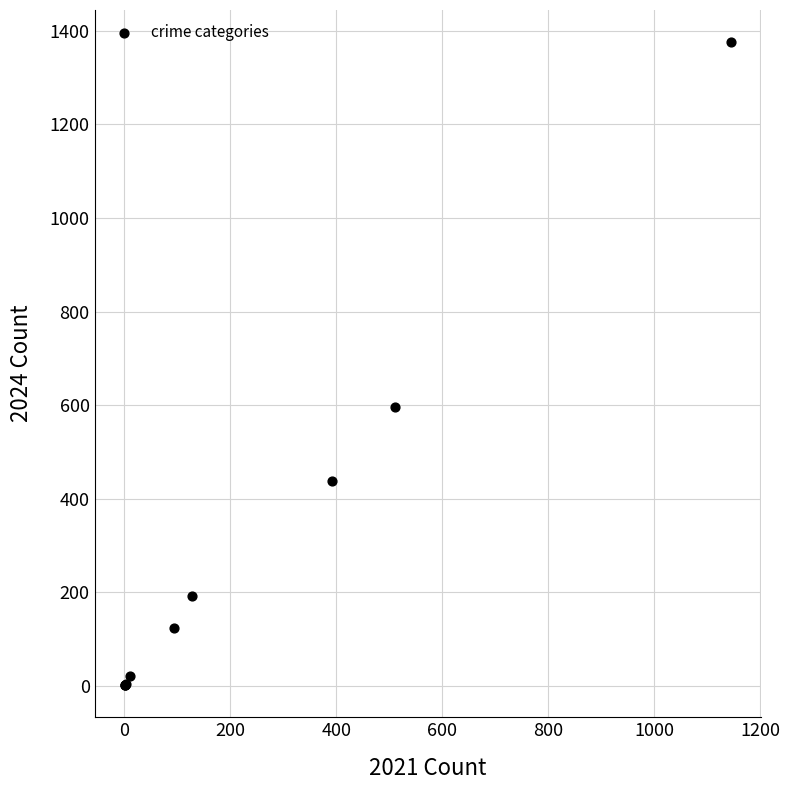

What Y value in the scatter plot is closest to 688?

596